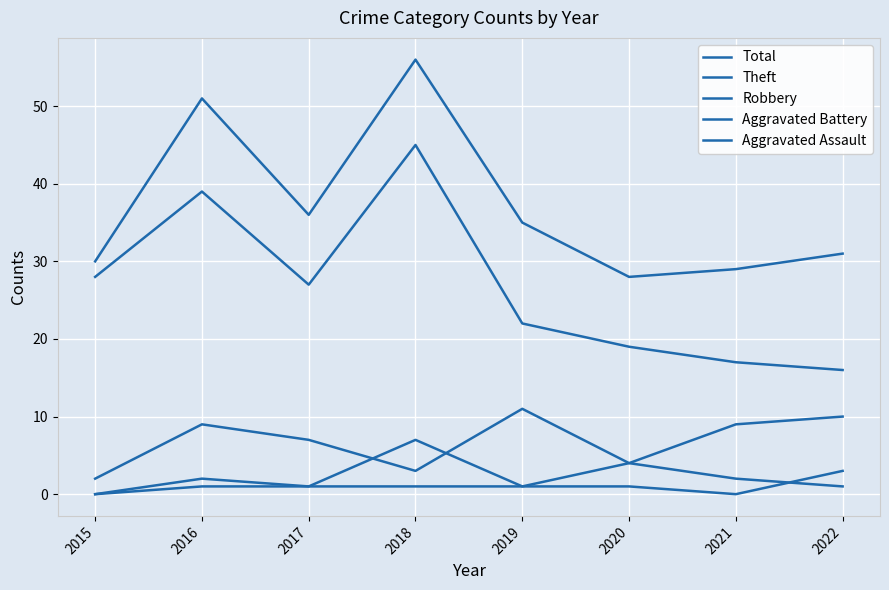

Reading right to left, list all the values displayed in this chart.

Total: 31	29	28	35	56	36	51	30
Theft: 16	17	19	22	45	27	39	28
Robbery: 10	9	4	11	3	7	9	2
Aggravated Battery: 1	2	4	1	7	1	1	0
Aggravated Assault: 3	0	1	1	1	1	2	0